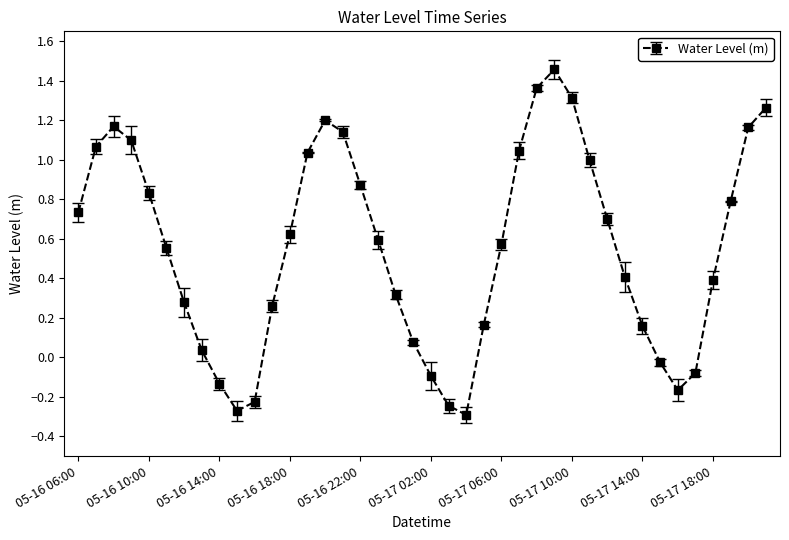

How many lines are shown in the chart?

1